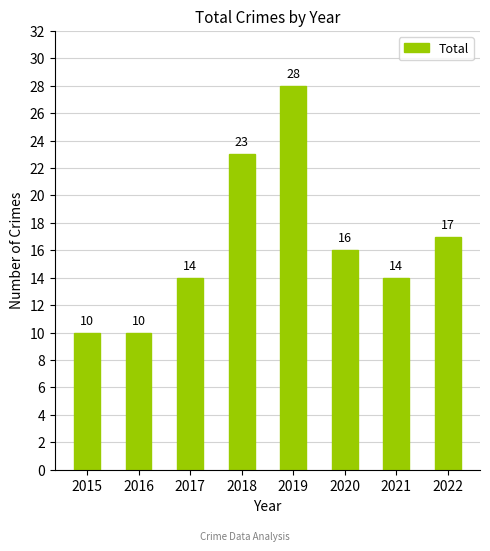

Between 2019 and 2018, which is larger?

2019